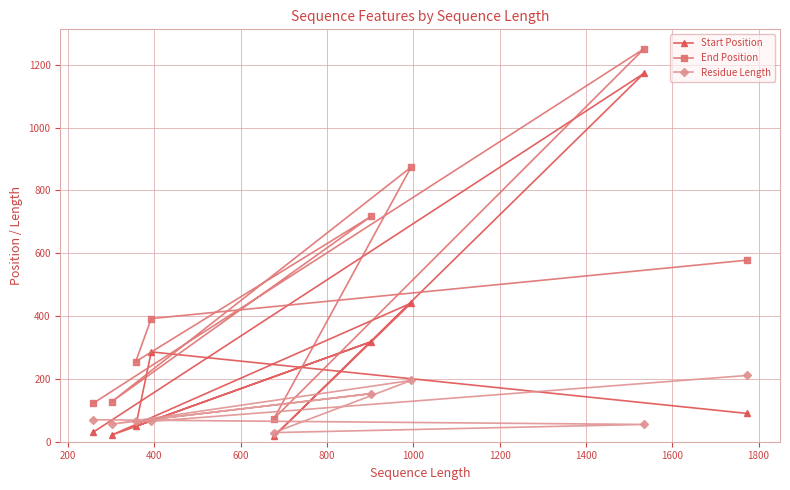

Rank the series by their maximum value, from lowest to highest.

Residue Length, Start Position, End Position